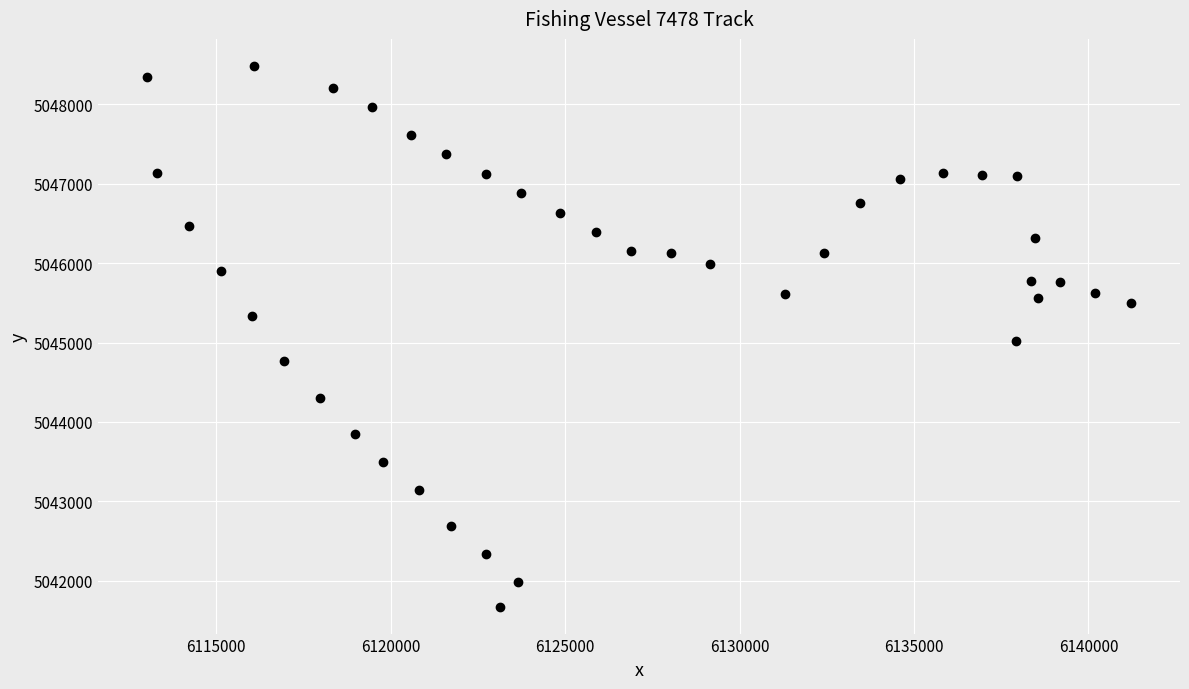

What is the range of X values (max minus min)?

28194.1